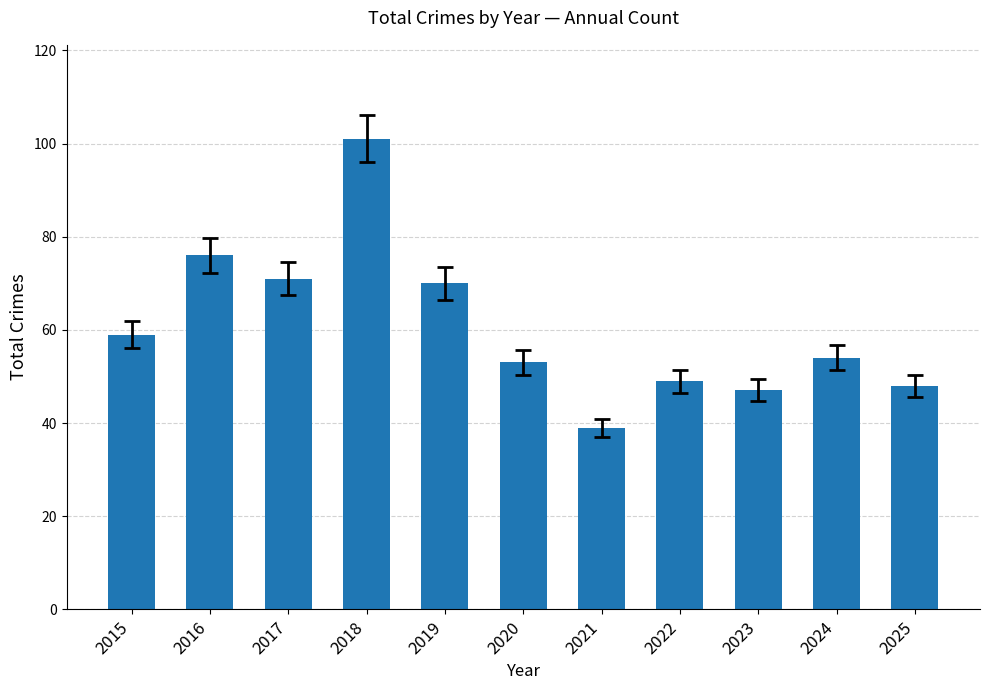

Does the chart contain stacked bars?

No